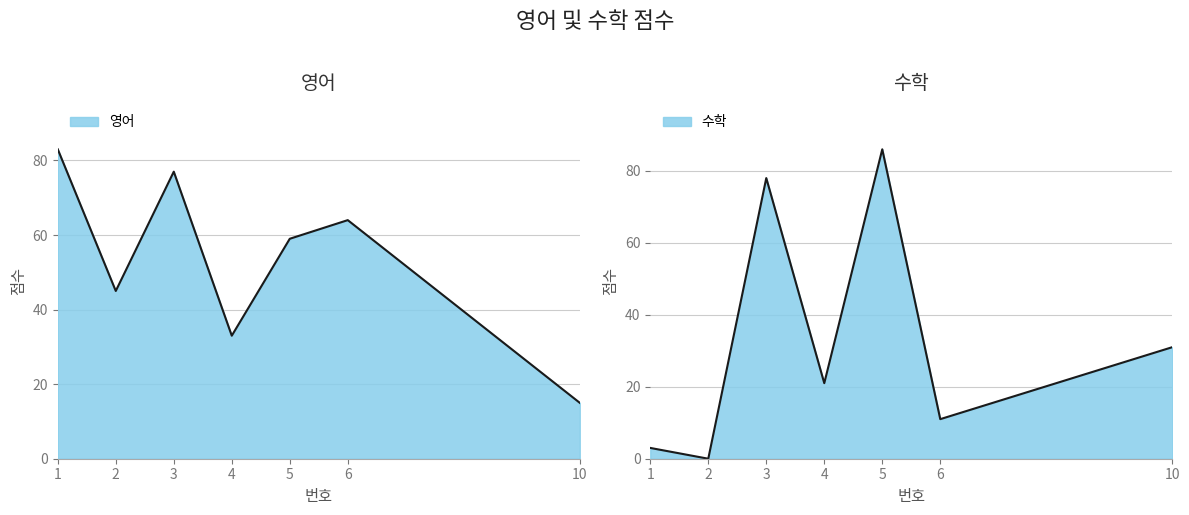

The value of 수학 at 6 is 8. True or false?

False